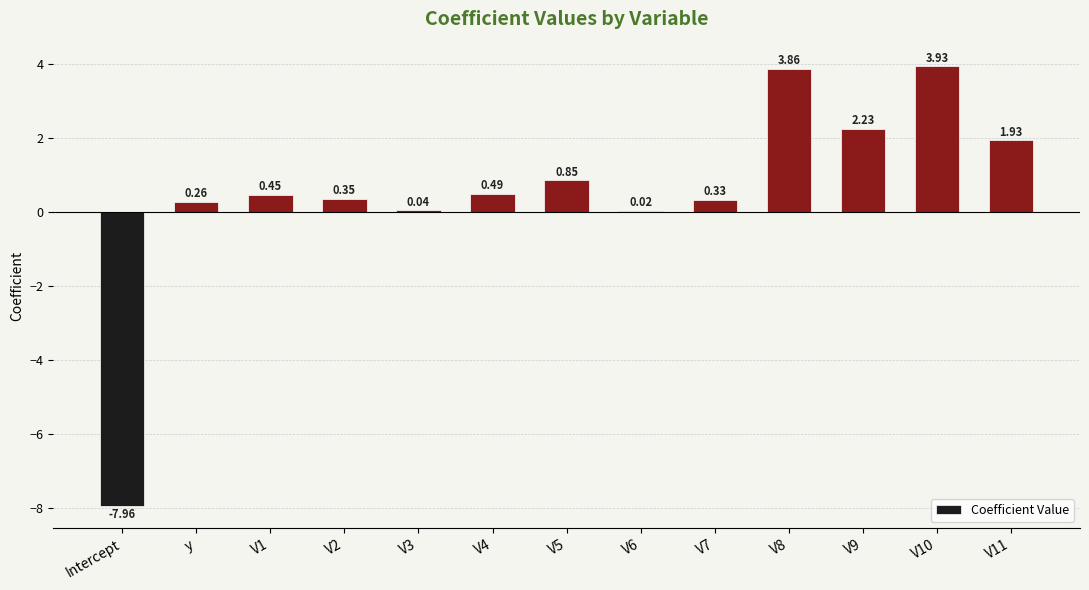

What is the sum of all values?

6.8